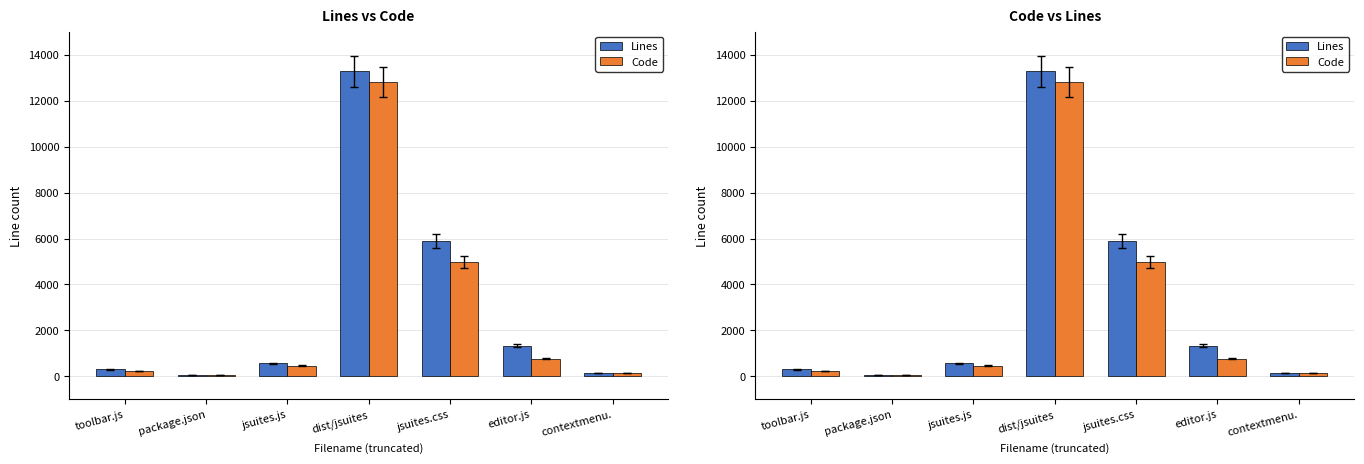

What is the maximum value shown in the chart?

13272